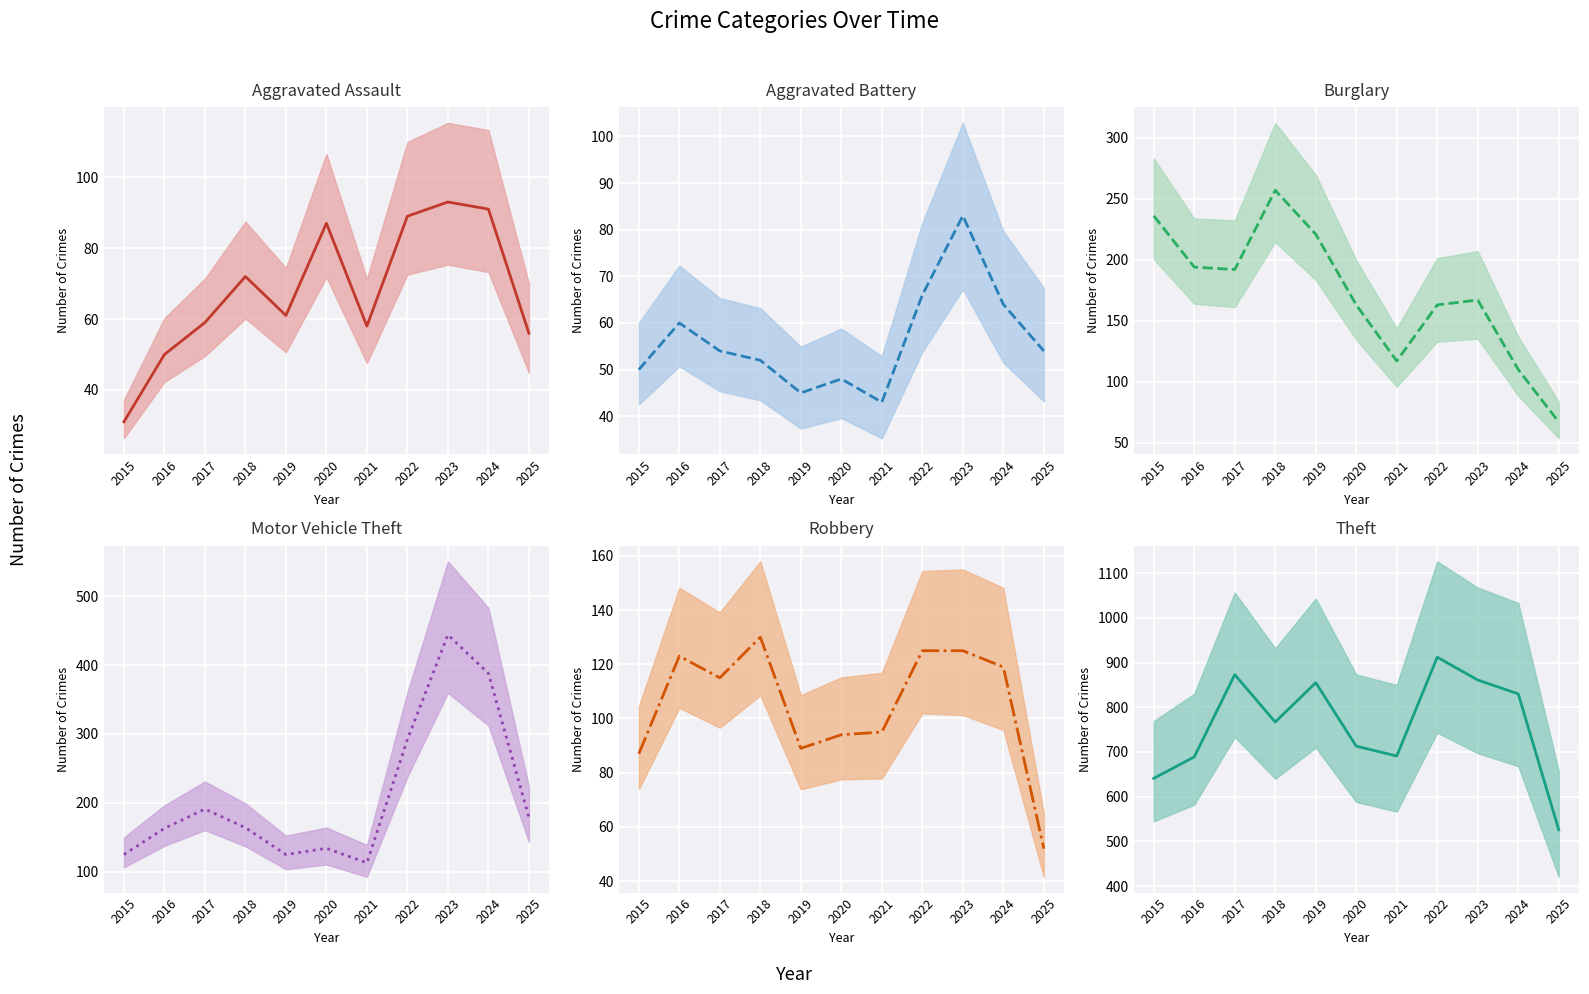

Where is Aggravated Battery (mean) nearest to the value 63?

2024